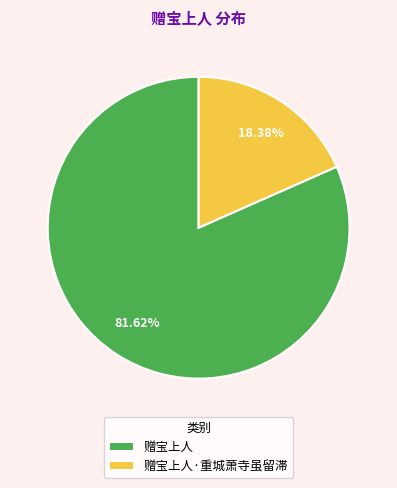

Rank the categories by value from lowest to highest.

赠宝上人·重城萧寺虽留滞, 赠宝上人